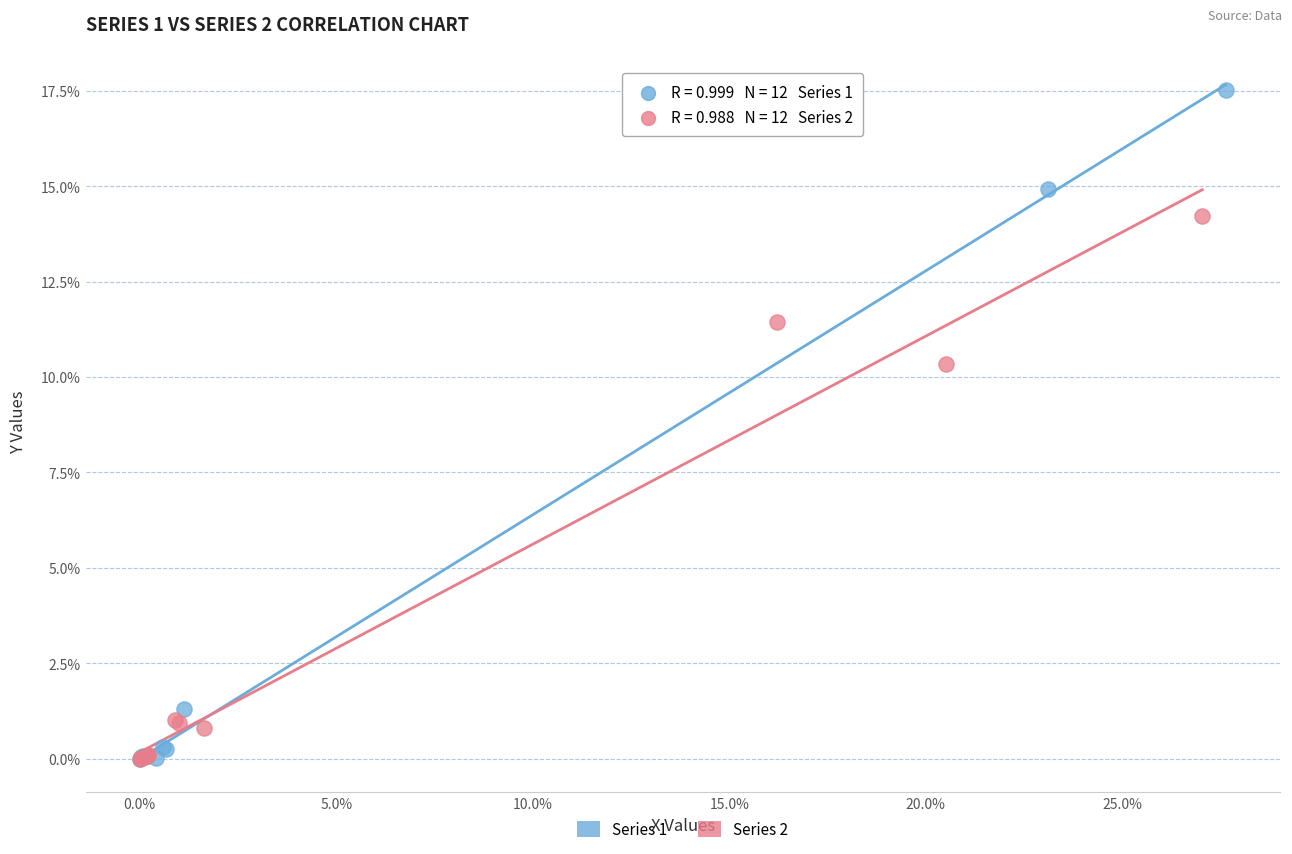

Which series has the largest Y range (max minus min)?

Series 1